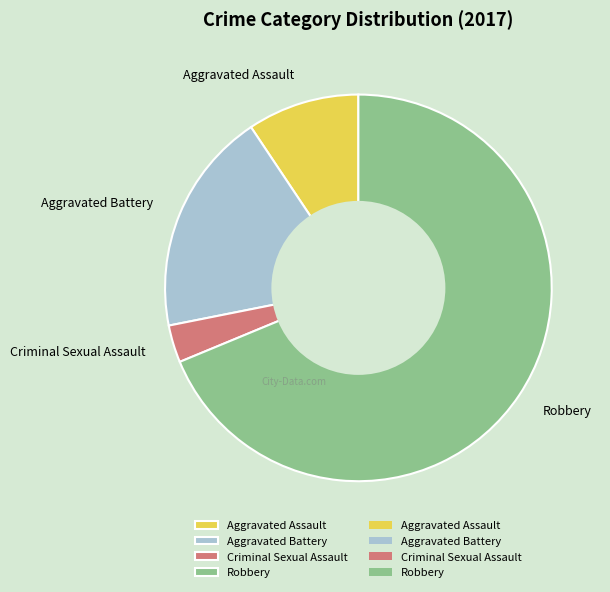

Which slice is the largest?

Robbery